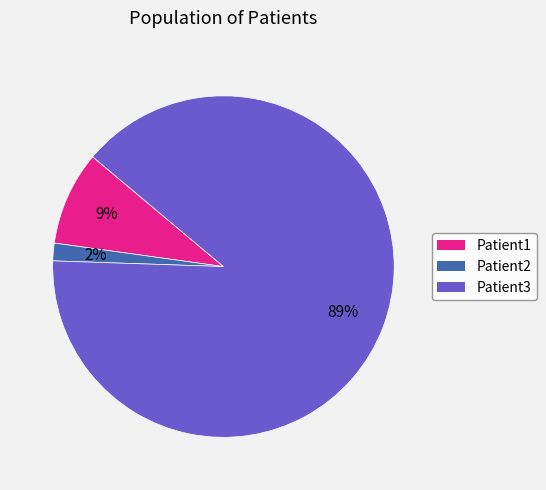

Which slice is the smallest?

Patient2